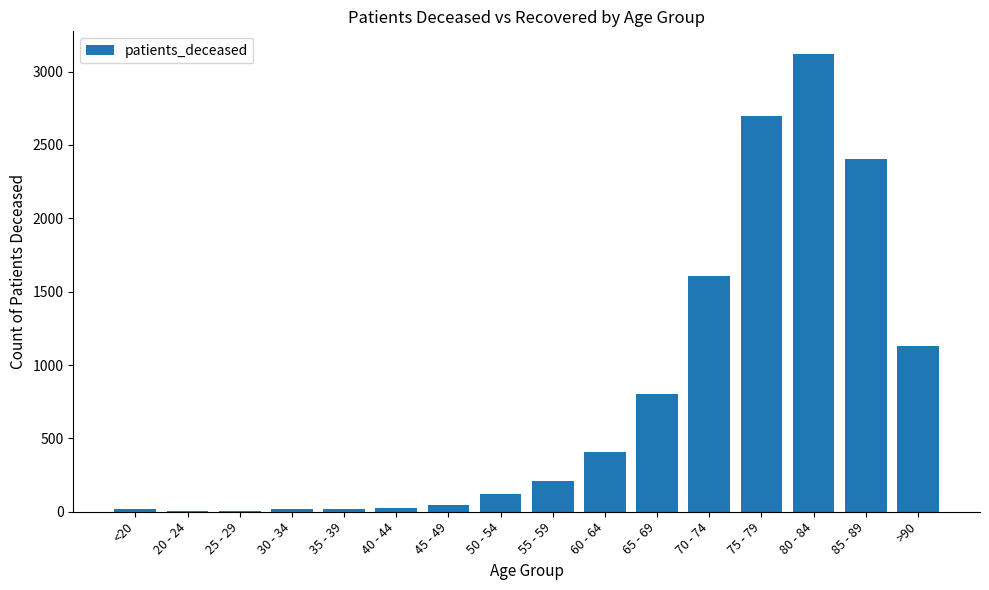

At which category does the chart reach its peak across all series?

80 - 84